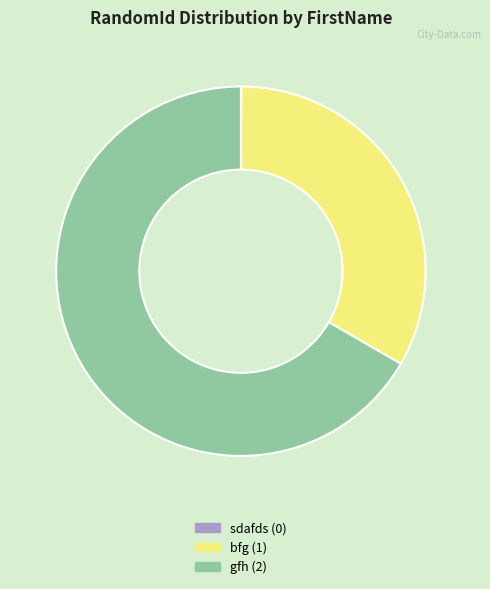

Is it true that gfh (2) is 61% of the pie?

False